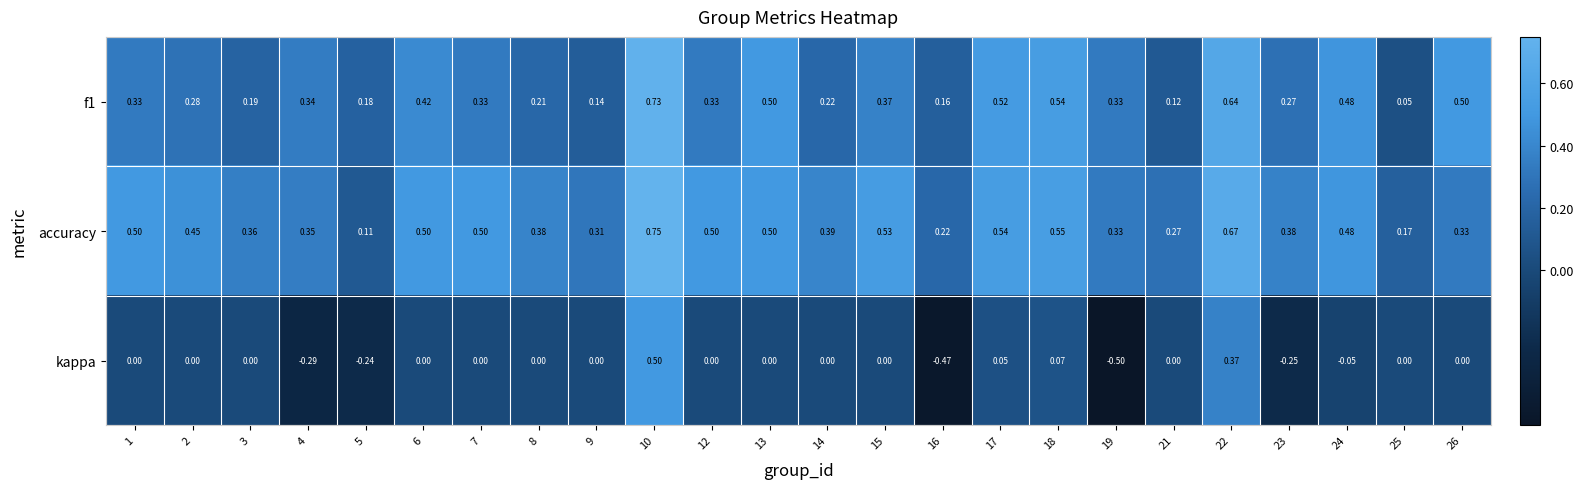

Which series has the largest range (max minus min)?

kappa